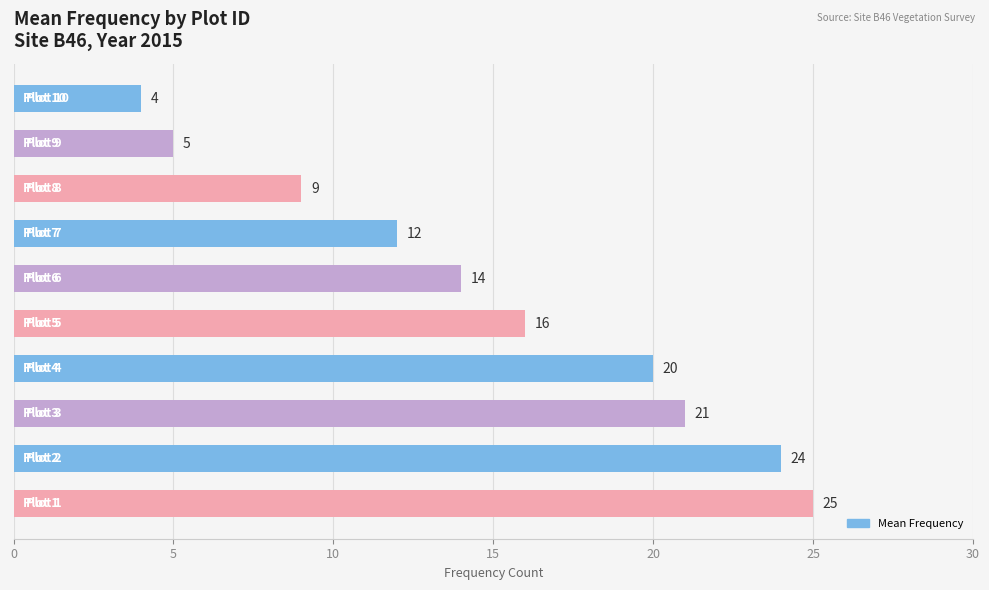

What is the smallest value displayed?

4